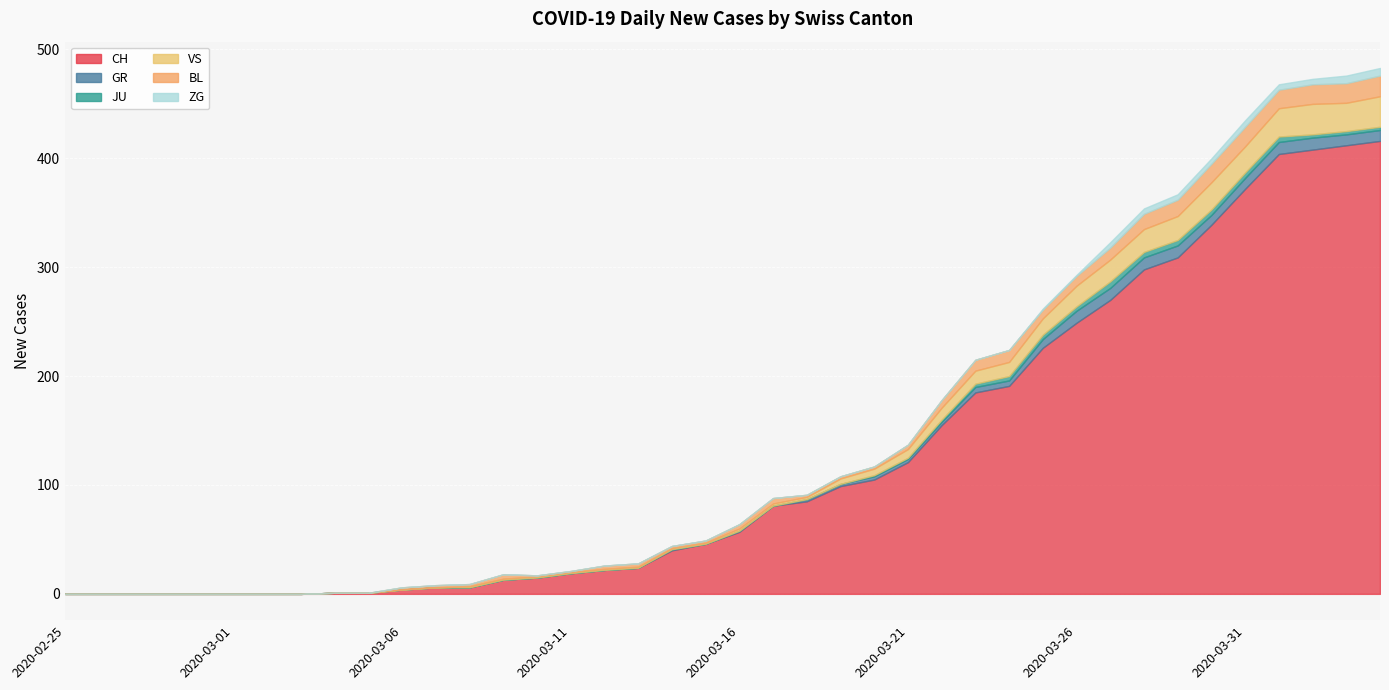

List the series in order of their peak value, lowest first.

JU, ZG, GR, BL, VS, CH